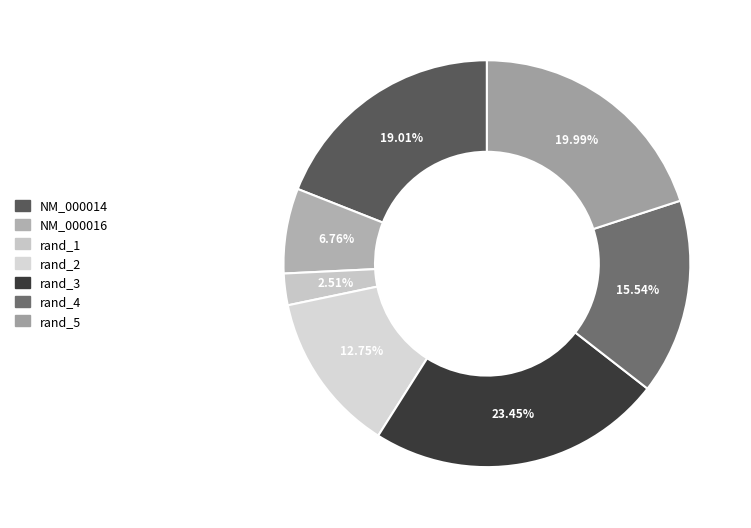

How many segments does this pie chart have?

7